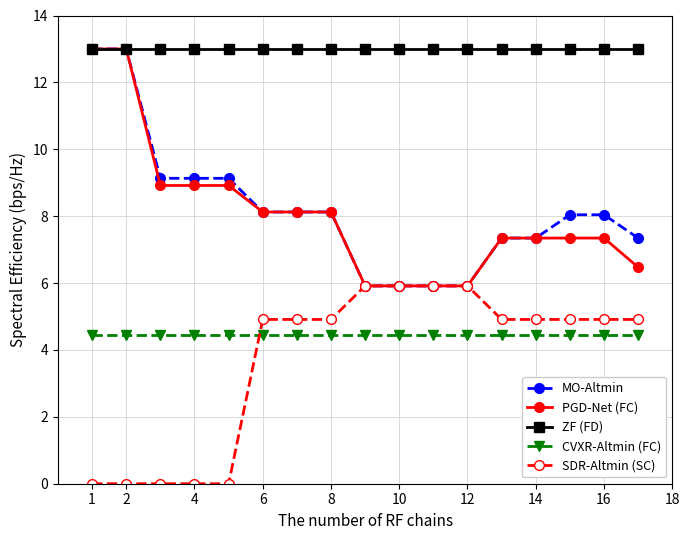

What is the value of the MO-Altmin point at the 7th from the left?

8.1